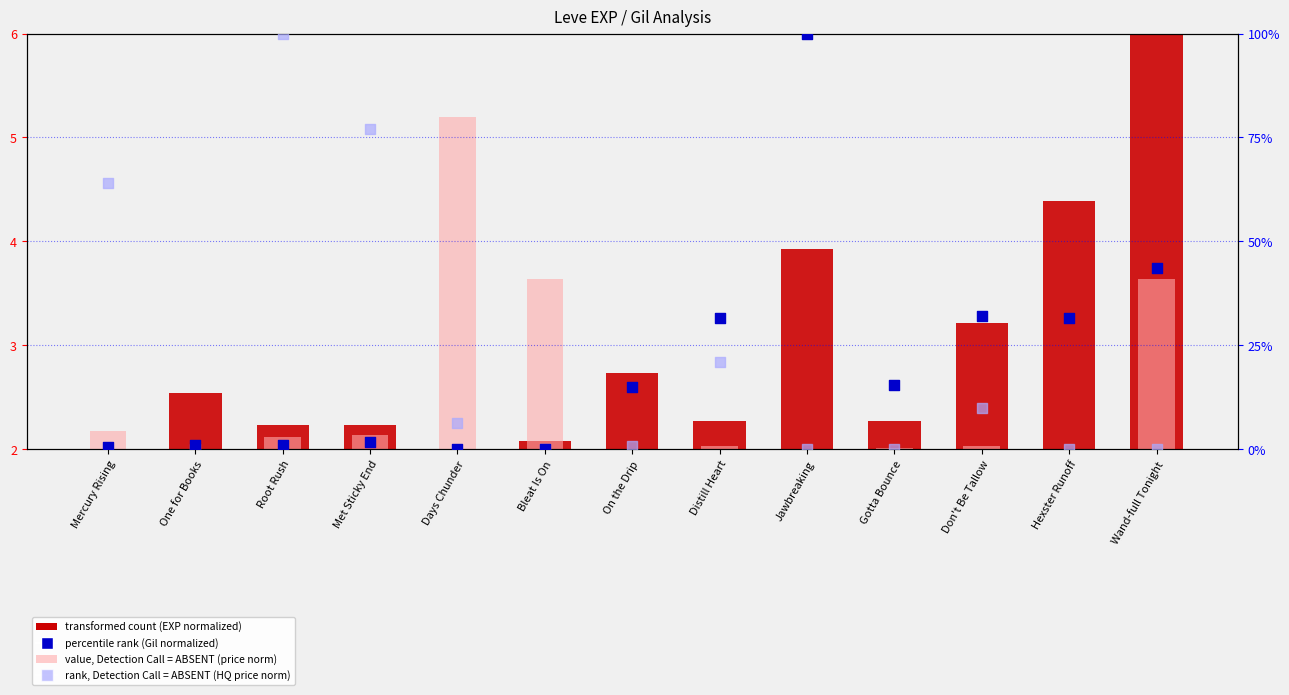

At how many categories does at least one series exceed 55?

4